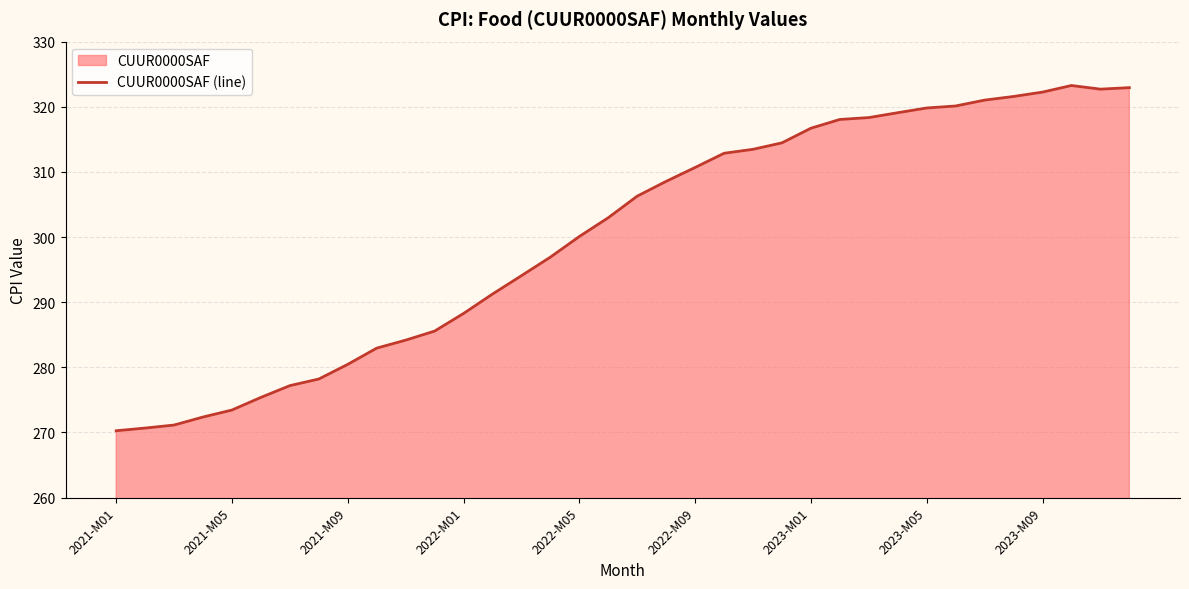

Where does the data first go above 306?

18